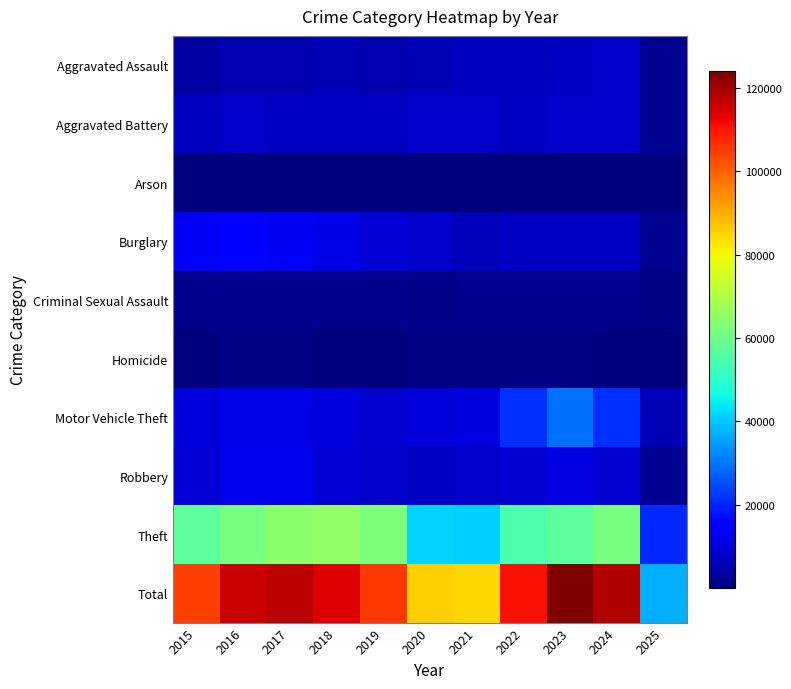

Reading left to right, extract all data points from this chart.

Aggravated Assault: 2015=4480	2016=5713	2017=5793	2018=6002	2019=5841	2020=6265	2021=7242	2022=7281	2023=7712	2024=7901	2025=2431
Aggravated Battery: 2015=7018	2016=8085	2017=7845	2018=7734	2019=7858	2020=8320	2021=8346	2022=7494	2023=8079	2024=8181	2025=2444
Arson: 2015=448	2016=515	2017=444	2018=373	2019=376	2020=588	2021=530	2022=422	2023=513	2024=482	2025=151
Burglary: 2015=13184	2016=14289	2017=13001	2018=11747	2019=9638	2020=8758	2021=6662	2022=7594	2023=7484	2024=7650	2025=2213
Criminal Sexual Assault: 2015=1710	2016=1867	2017=1993	2018=2051	2019=1928	2020=1502	2021=1755	2022=1837	2023=1866	2024=1764	2025=670
Homicide: 2015=496	2016=786	2017=672	2018=588	2019=499	2020=787	2021=806	2022=728	2023=630	2024=587	2025=145
Motor Vehicle Theft: 2015=10068	2016=11285	2017=11380	2018=9985	2019=8978	2020=9959	2021=10605	2022=21470	2023=29253	2024=21694	2025=6071
Robbery: 2015=9638	2016=11960	2017=11881	2018=9681	2019=7995	2020=7855	2021=7920	2022=8965	2023=11053	2024=9122	2025=2222
Theft: 2015=57352	2016=61623	2017=64386	2018=65289	2019=62498	2020=41349	2021=40820	2022=54897	2023=57481	2024=61219	2025=20949
Total: 2015=104394	2016=116123	2017=117395	2018=113450	2019=105611	2020=85383	2021=84686	2022=110688	2023=124071	2024=118600	2025=37296